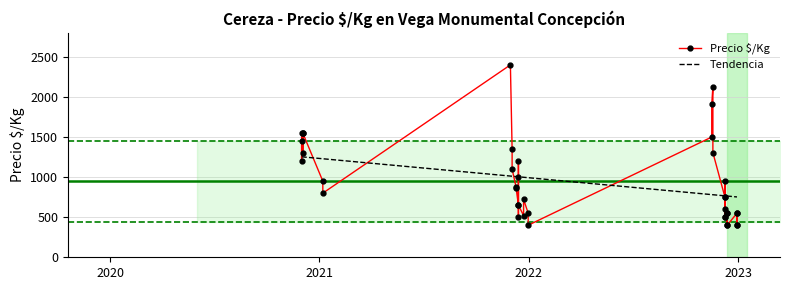

Which category has the lowest value across all series?

2022-12-13